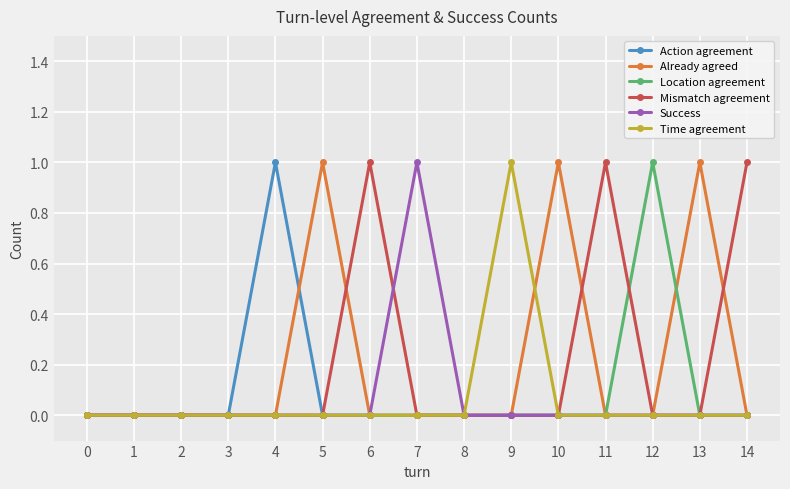

Is it true that Already agreed equals -1 at 14?

False